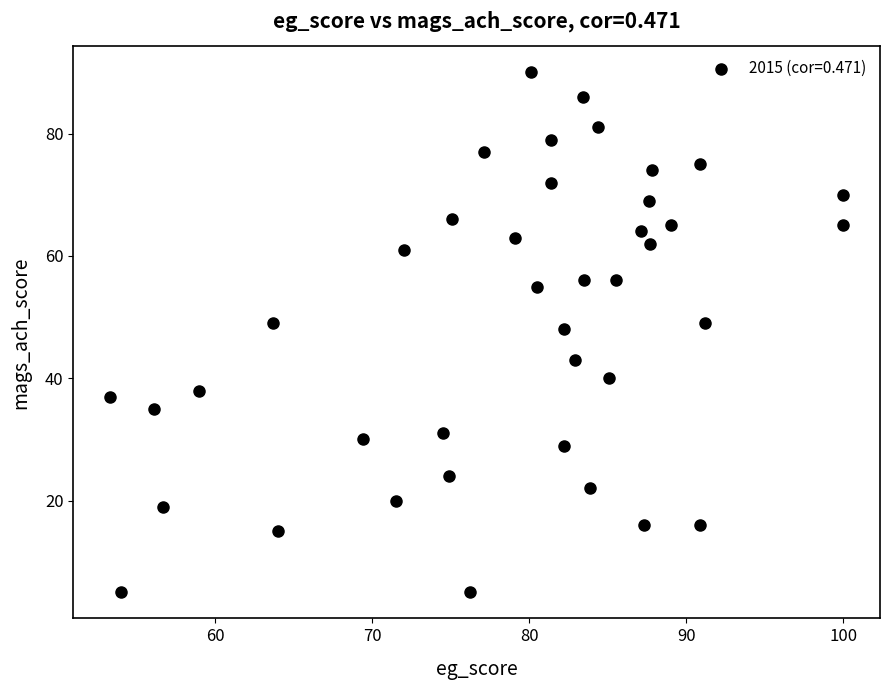

What Y value in the scatter plot is closest to 47?

48